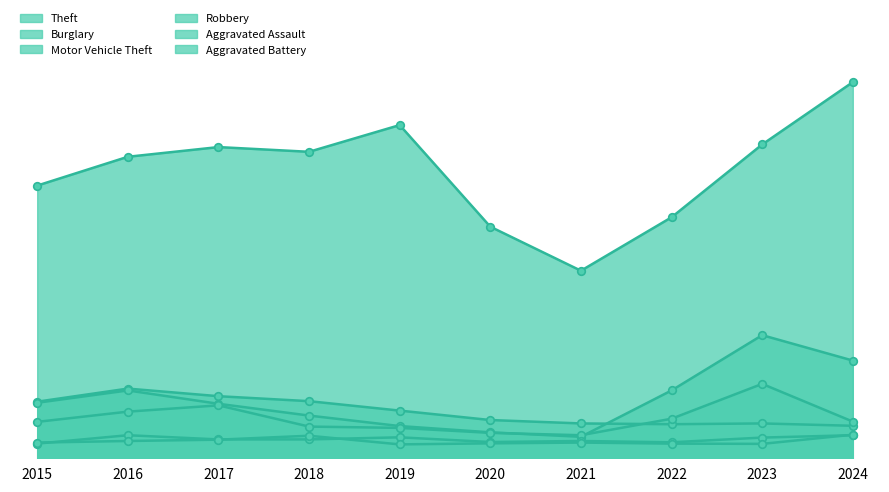

Which series has the largest Y range (max minus min)?

Theft